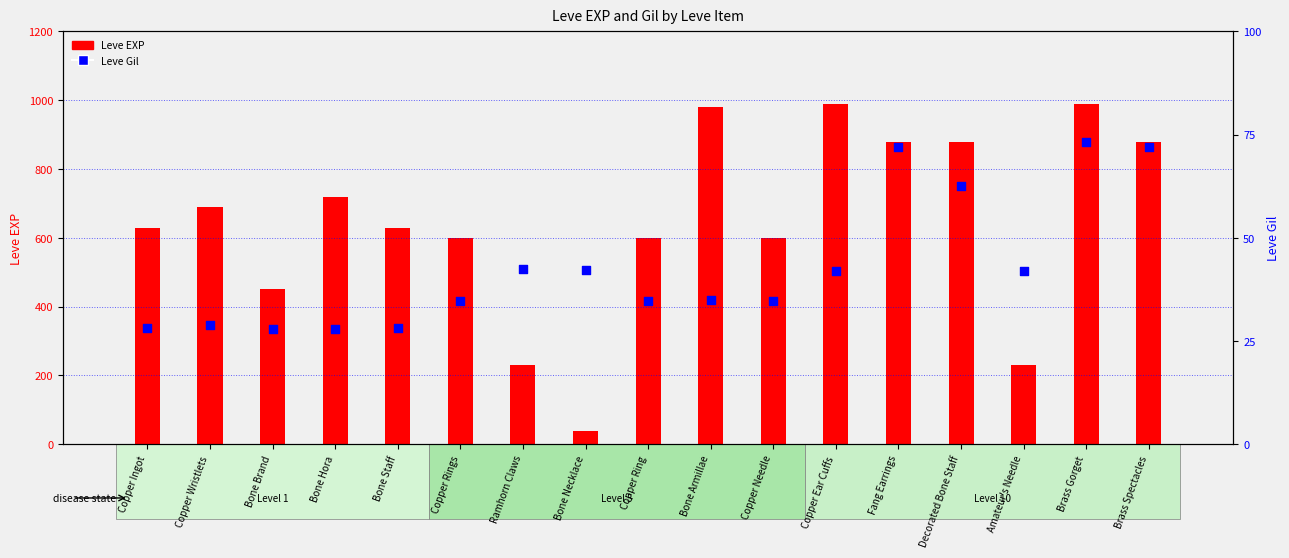

Which series has the largest Y range (max minus min)?

Leve EXP